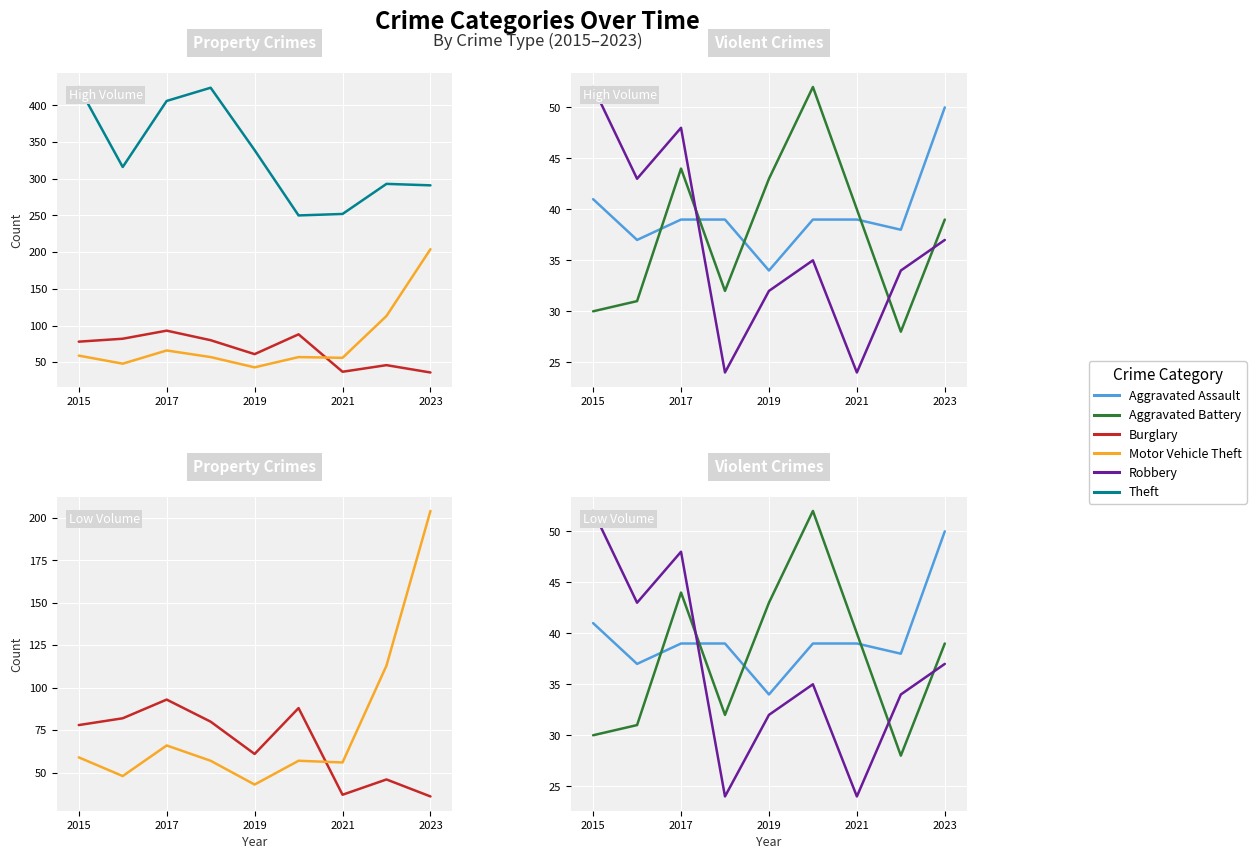

Reading right to left, extract all data points from this chart.

Burglary: 36	46	37	88	61	80	93	82	78
Motor Vehicle Theft: 204	113	56	57	43	57	66	48	59
Theft: 291	293	252	250	339	424	406	316	425
Aggravated Assault: 50	38	39	39	34	39	39	37	41
Aggravated Battery: 39	28	40	52	43	32	44	31	30
Robbery: 37	34	24	35	32	24	48	43	52